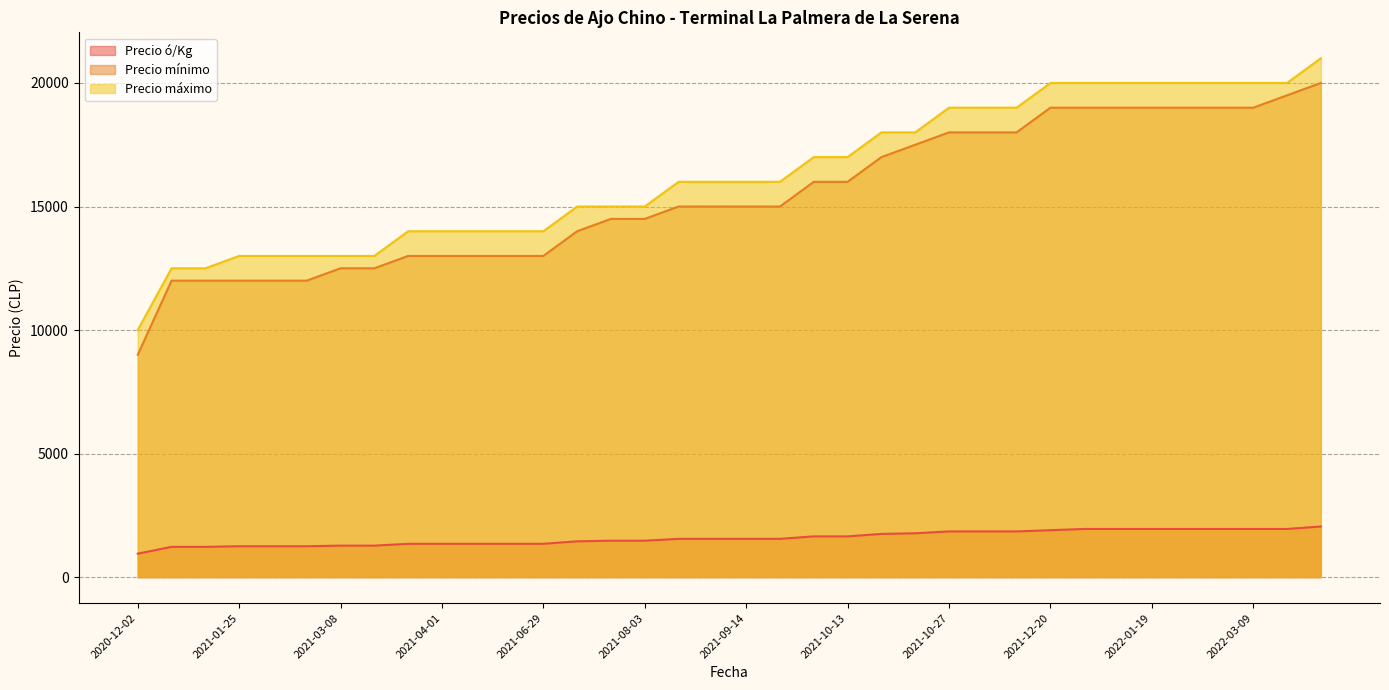

The value of Precio ó/Kg at 2021-09-20 is 2218. True or false?

False